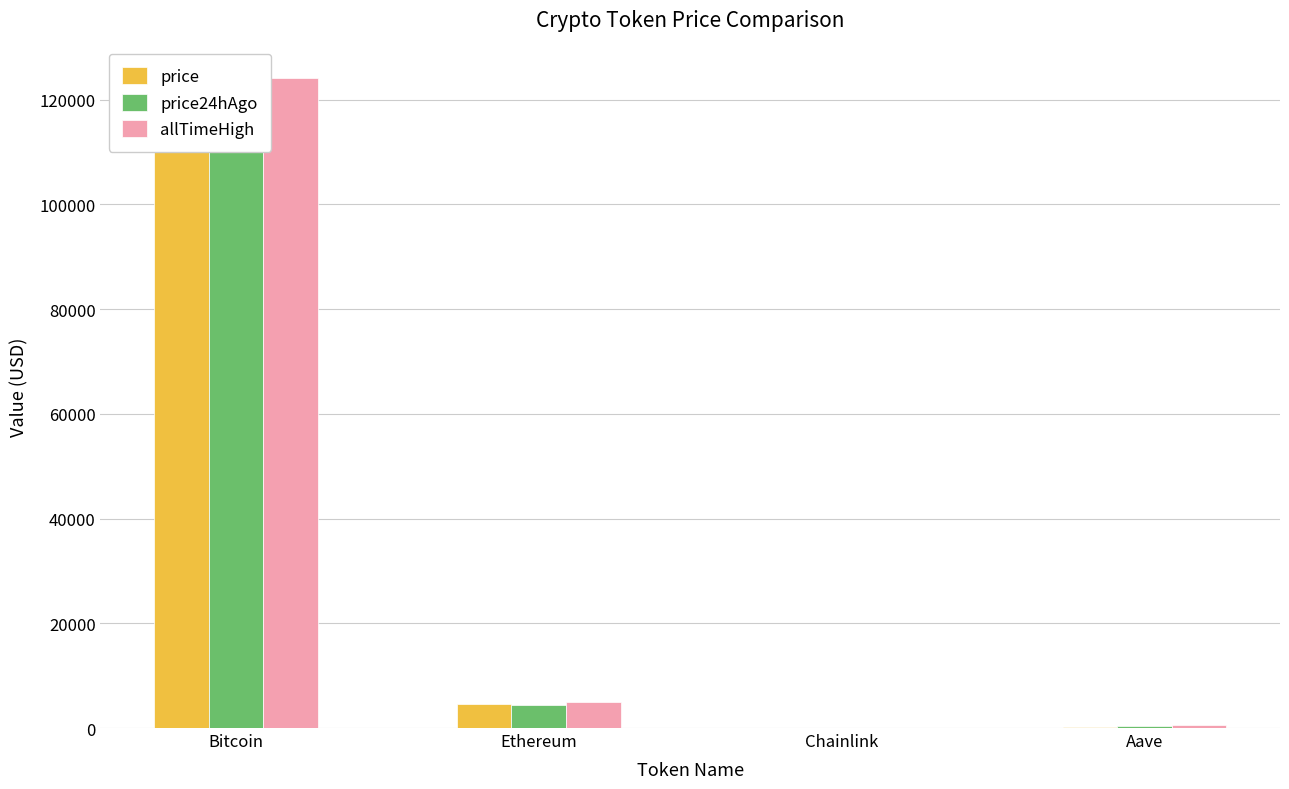

At how many categories does at least one series exceed 51287?

1